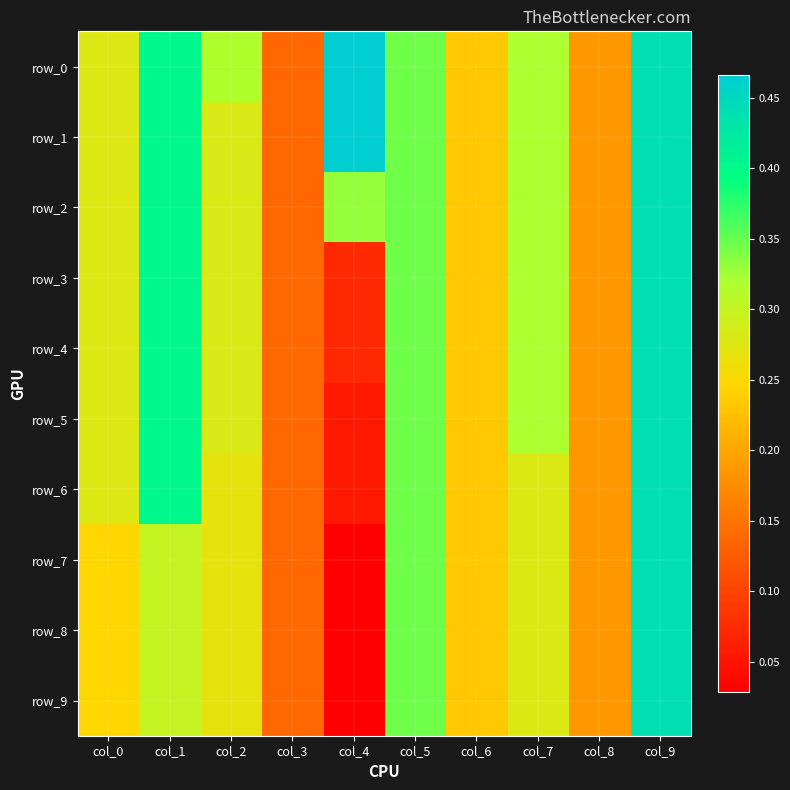

What is the sum of the row_5 values at col_9 and col_1?

0.8